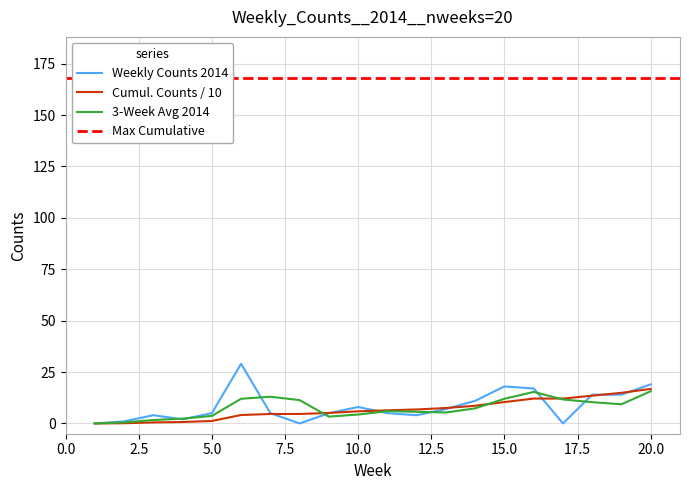

How many intersections are there between 2014 and Cumulative?

8